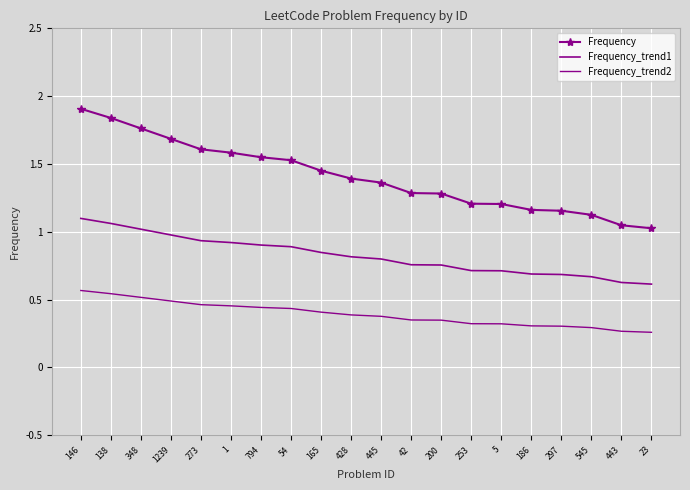

Which category has the lowest value across all series?

23